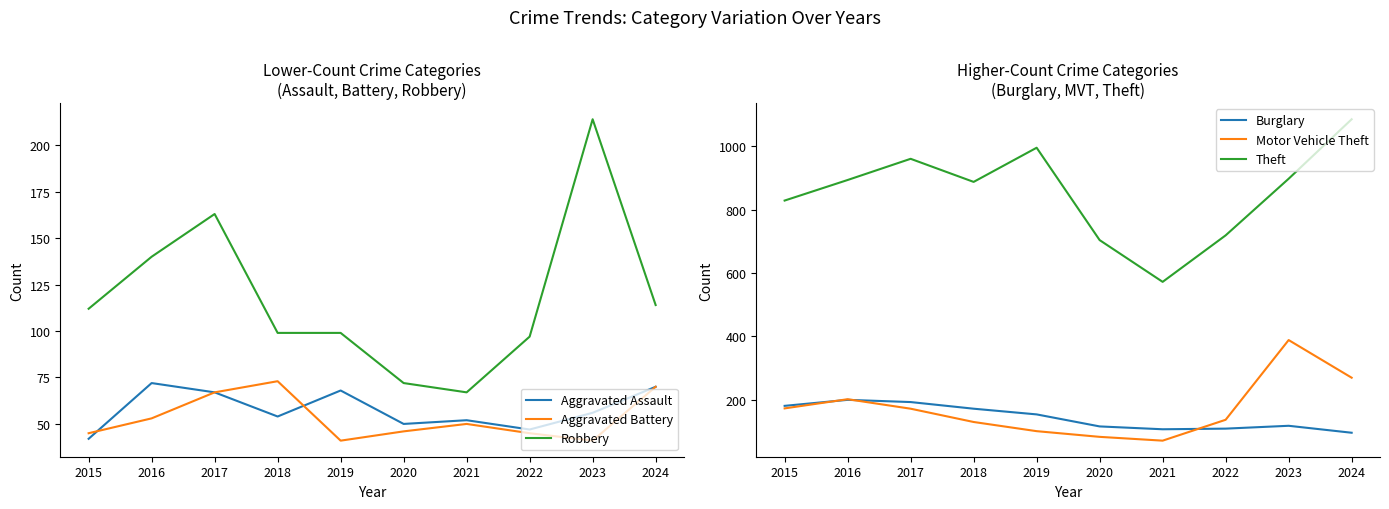

What is the value of the Theft point at the 7th from the left?

572